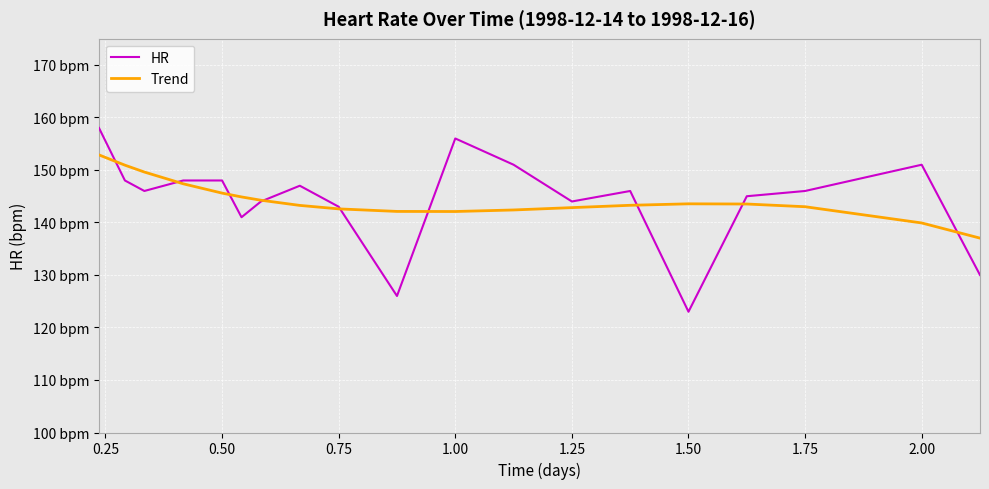

Does the chart have visible grid lines?

Yes